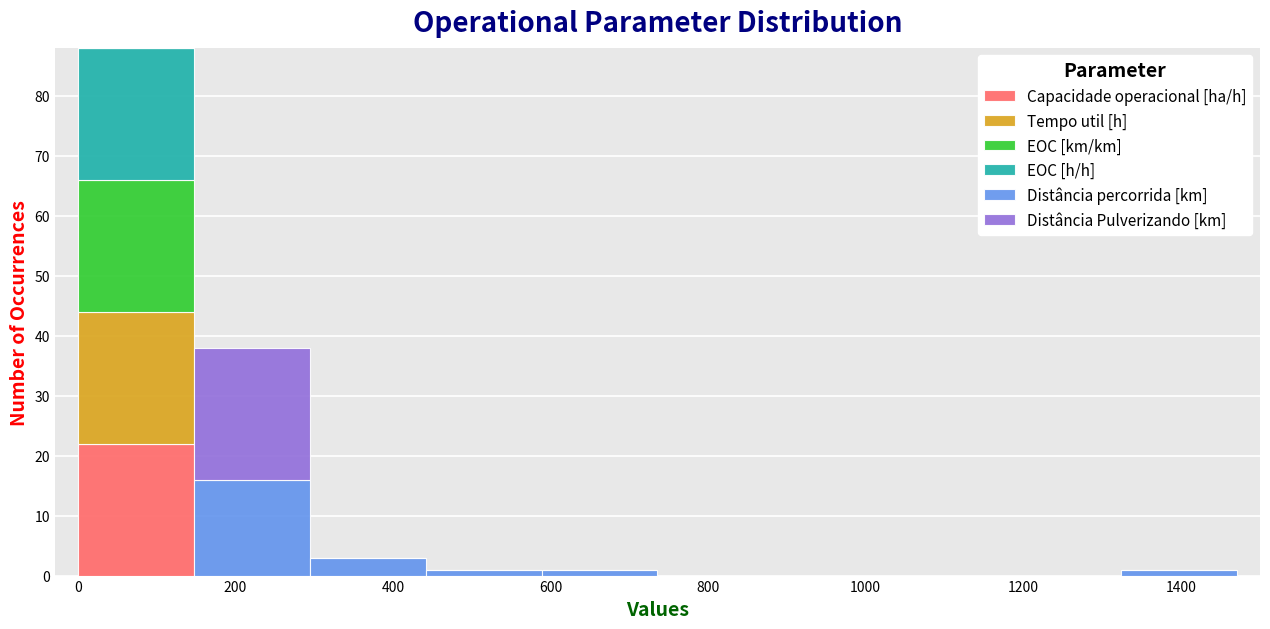

Reading left to right, transcribe this chart: for each stacked bar, give the range it covers on the x-axis and its total height. Neither the bar edges nor the heights are printed on the chart, so give them approximately, as read against the axes.

0 to 140: 88
140 to 300: 38
300 to 440: 3
440 to 580: 1
580 to 740: 1
740 to 880: 0
880 to 1020: 0
1020 to 1180: 0
1180 to 1320: 0
1320 to 1480: 1